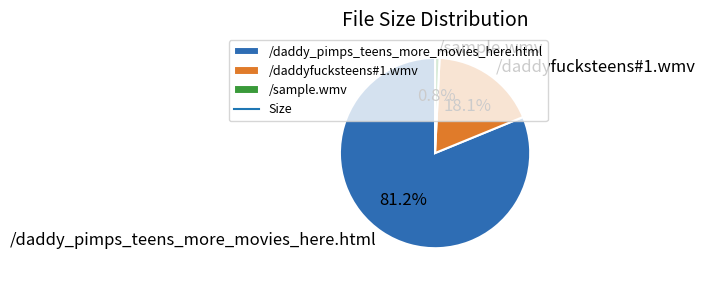

Which slice is the smallest?

/sample.wmv